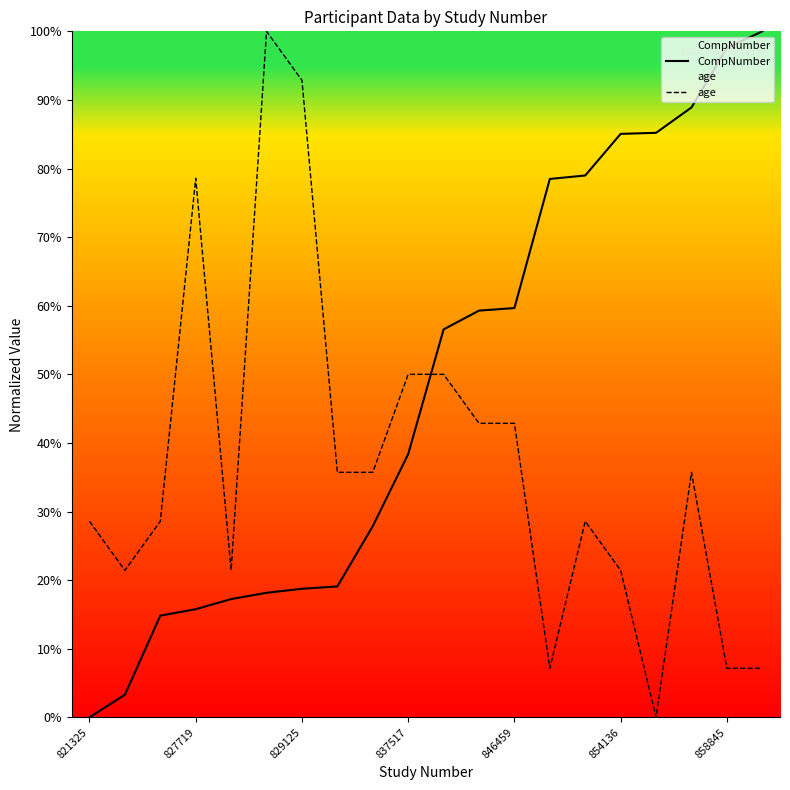

Reading left to right, what are all the values shown in this chart?

CompNumber: 0.0	3.3	14.8	15.8	17.2	18.2	18.7	19.1	27.9	38.4	56.5	59.3	59.7	78.5	79.0	85.1	85.2	88.9	97.6	100.0
age: 28.6	21.4	28.6	78.6	21.4	100.0	92.9	35.7	35.7	50.0	50.0	42.9	42.9	7.1	28.6	21.4	0.0	35.7	7.1	7.1